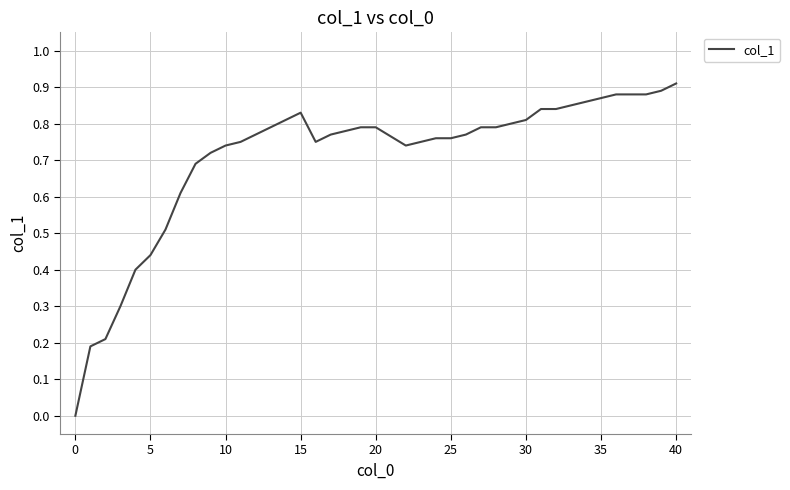

The chart shows a value of 0.8 at 30. True or false?

True